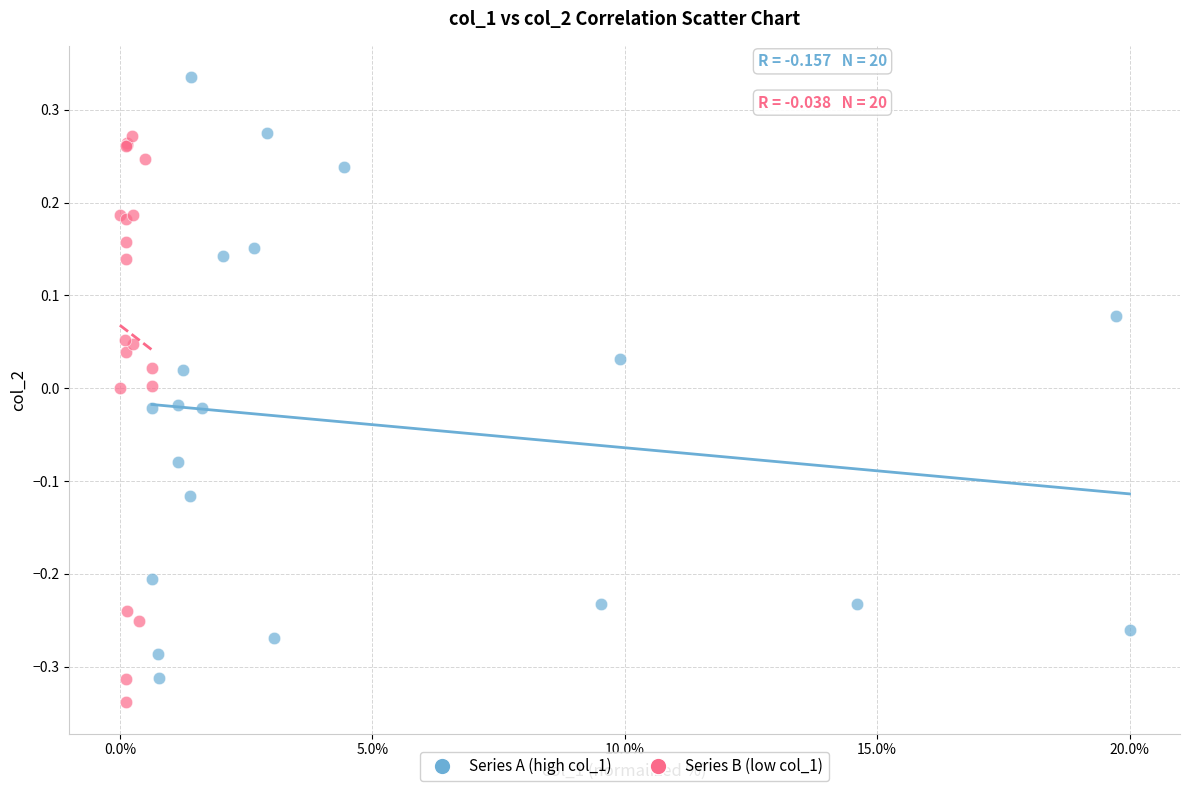

What are all the series names shown in the legend?

Series A (high col_1), Series B (low col_1)